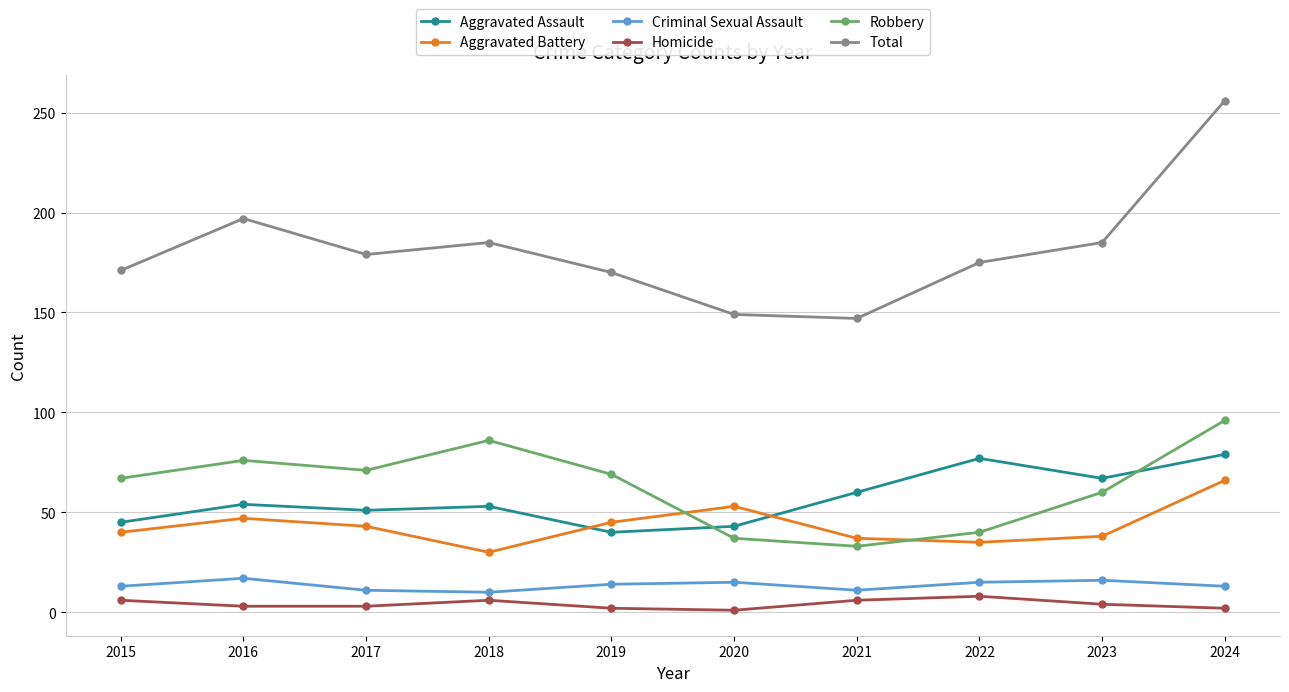

True or false: Aggravated Battery and Homicide intersect in this chart.

False